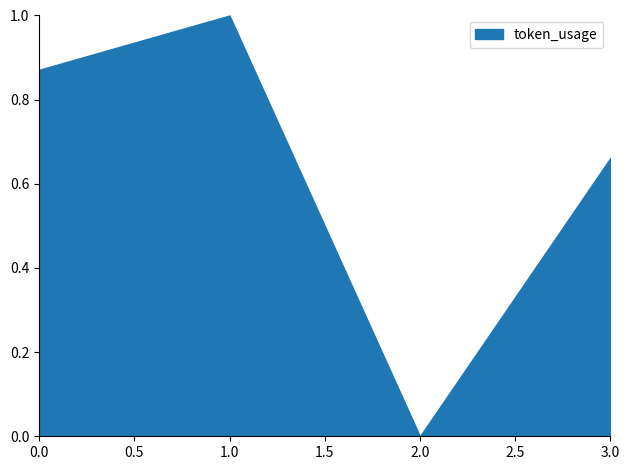

At which category does the data reach its first local valley?

2.0